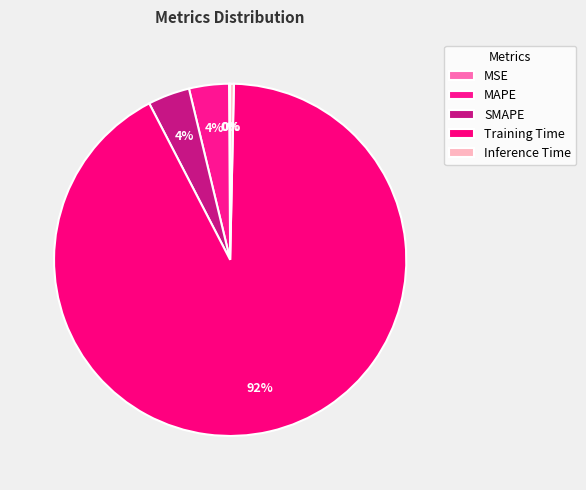

Count the number of slices in the pie.

5